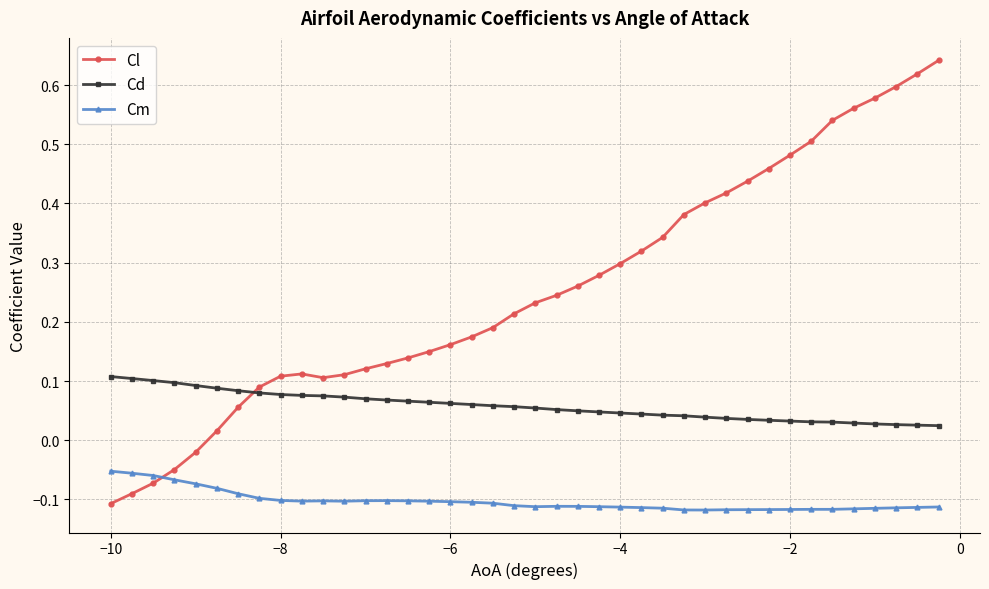

At how many categories does at least one series exceed 0?

40